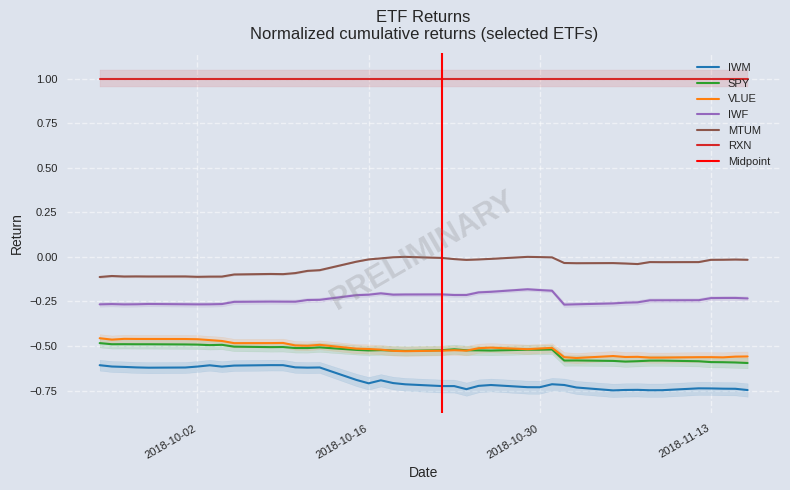

True or false: IWF and MTUM intersect in this chart.

False